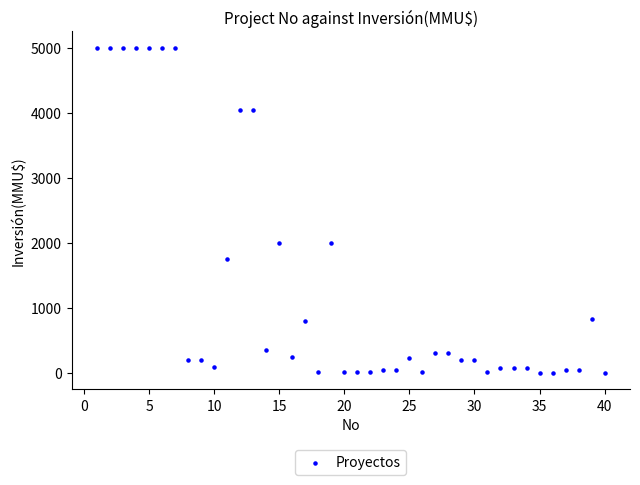

What is the range of X values (max minus min)?

39